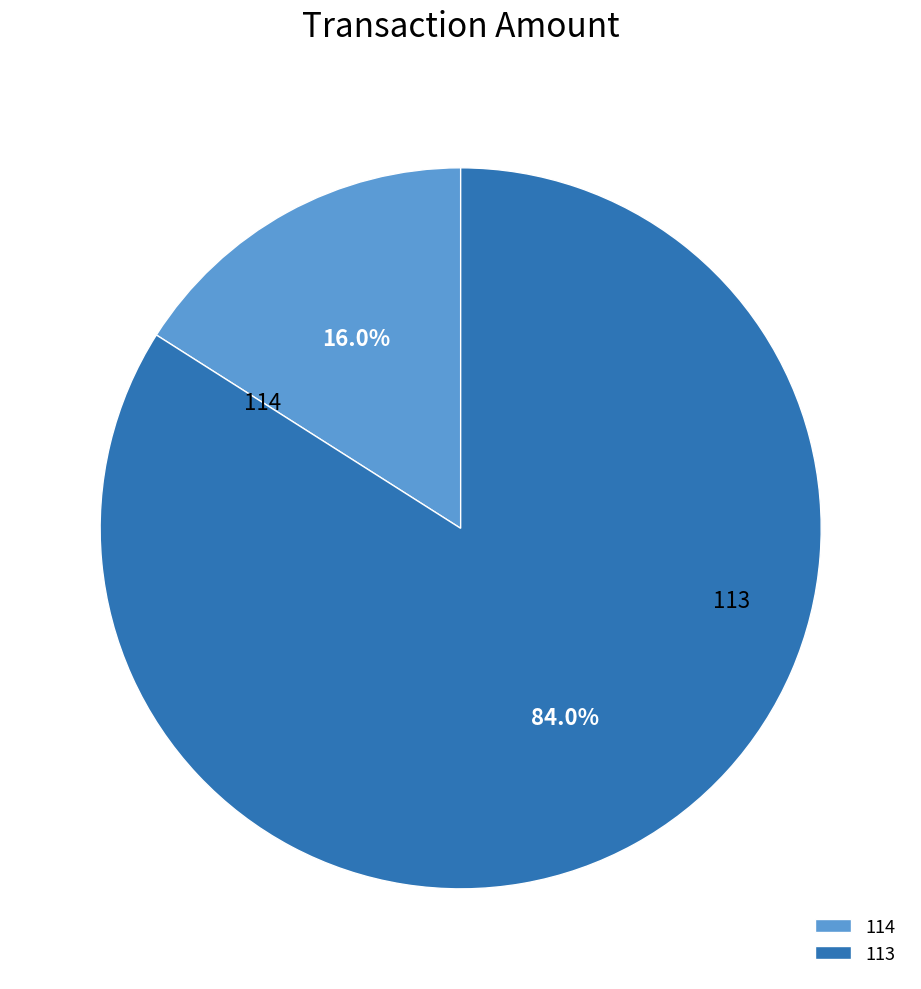

True or false: 113 accounts for 84% of the total.

True